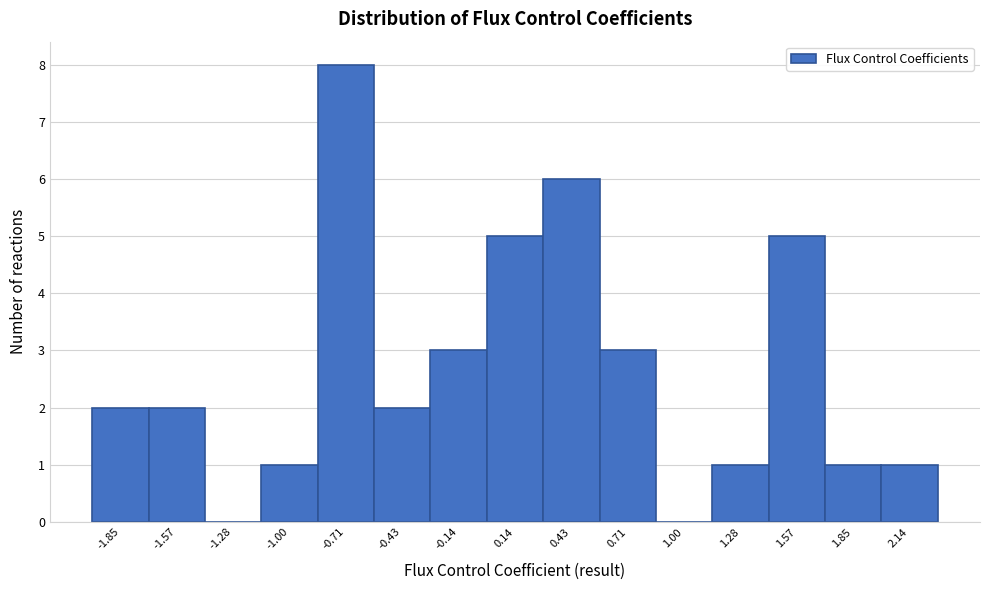

Which range on the x-axis has the tallest bar?

-0.85 to -0.55